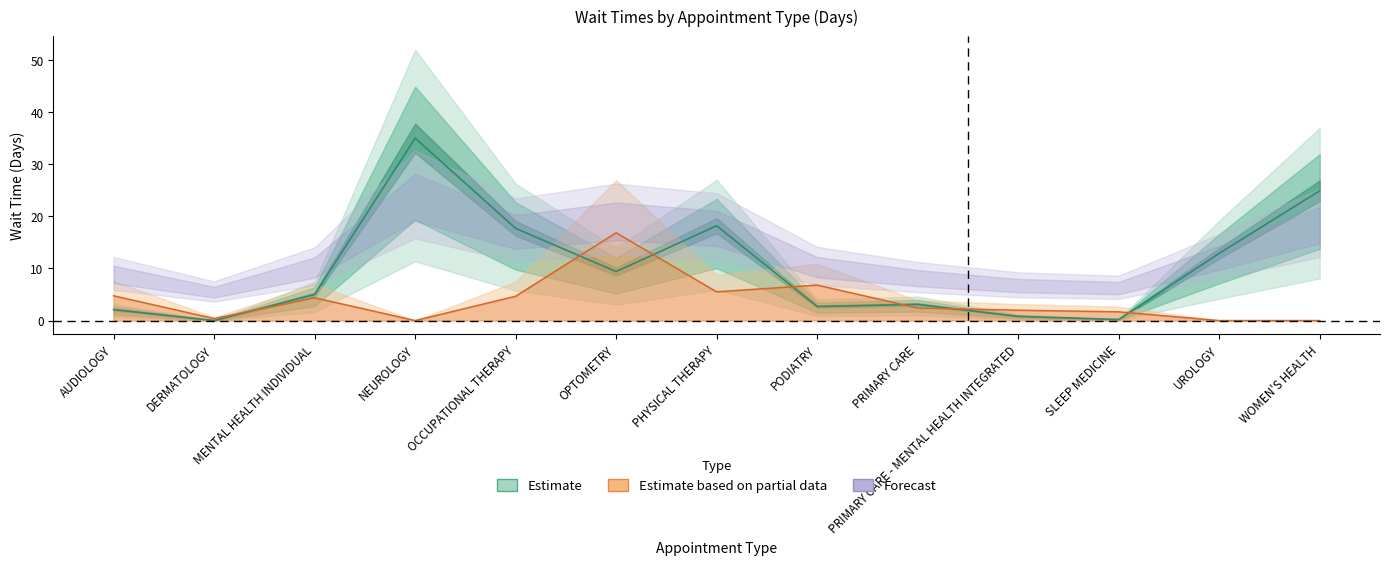

What is the total value across all series at PODIATRY?

9.5